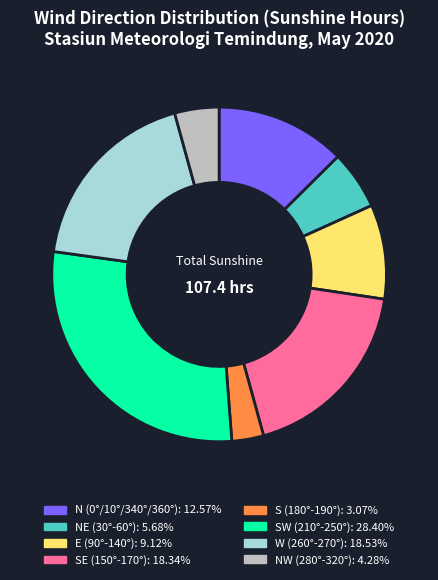

Is there a majority slice in this chart?

No